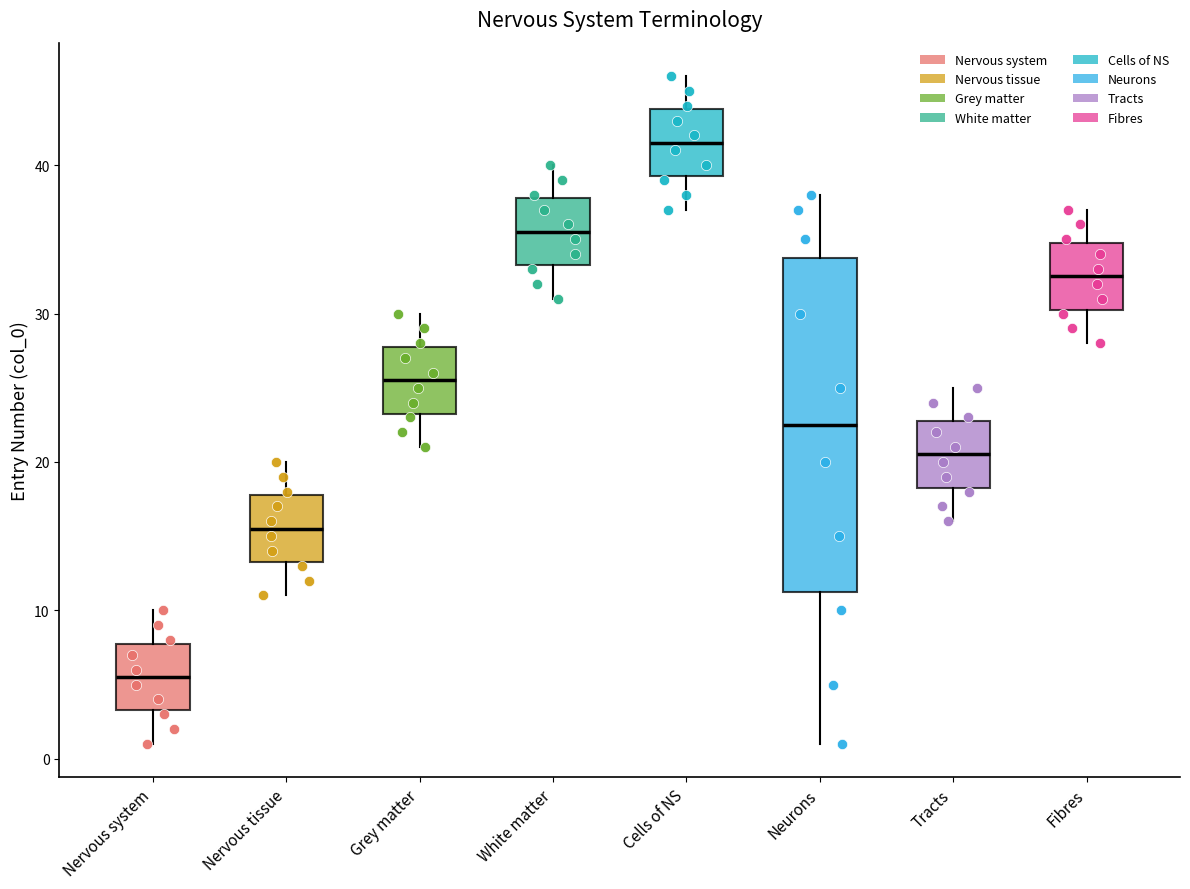

Reading left to right, read every box against the y-axis: the position of its median line, the range the box covers, and the ends of its whiskers. The values are not printed on the chart, so give them approximately, as read against the axis.

Nervous system: median 6, box 3 to 8, whiskers 1 to 10
Nervous tissue: median 16, box 13 to 18, whiskers 11 to 20
Grey matter: median 26, box 23 to 28, whiskers 21 to 30
White matter: median 36, box 33 to 38, whiskers 31 to 40
Cells of NS: median 42, box 39 to 44, whiskers 37 to 46
Neurons: median 23, box 11 to 34, whiskers 1 to 38
Tracts: median 21, box 18 to 23, whiskers 16 to 25
Fibres: median 33, box 30 to 35, whiskers 28 to 37